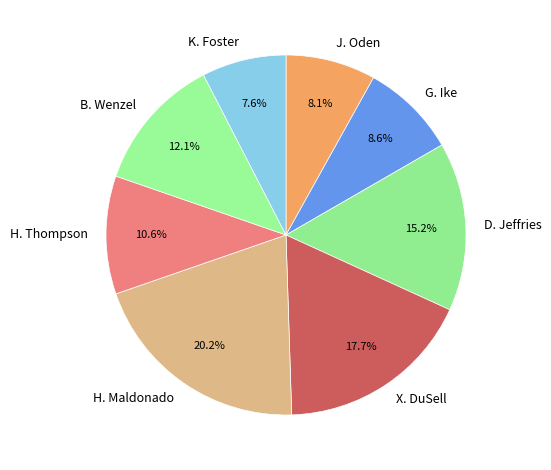

To the nearest percent, what is the difference between the largest and smallest slice percentages?

13%